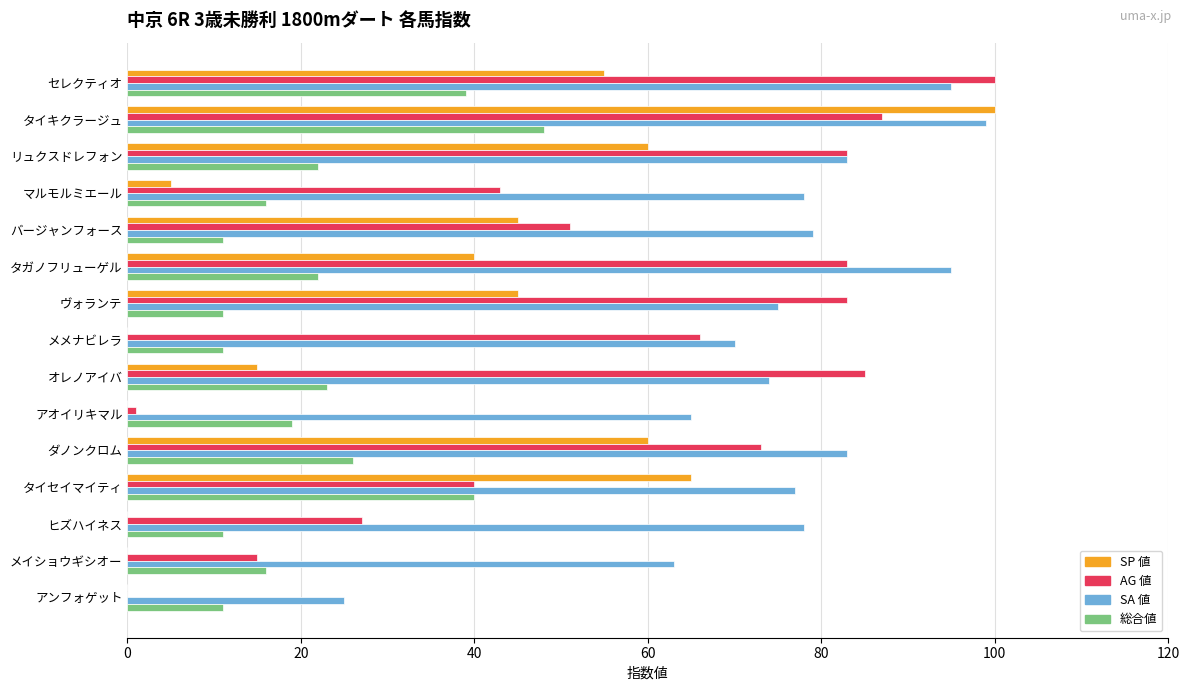

At which category is the sum across all series the highest?

タイキクラージュ